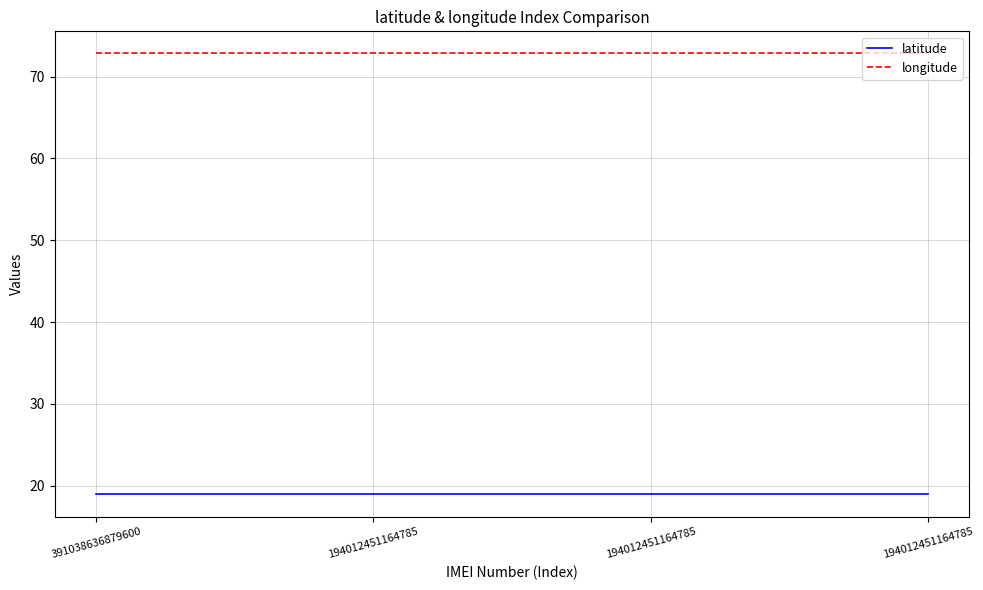

Reading left to right, what are all the values shown in this chart?

latitude: 18.9	18.9	18.9	18.9
longitude: 72.8	72.8	72.8	72.8